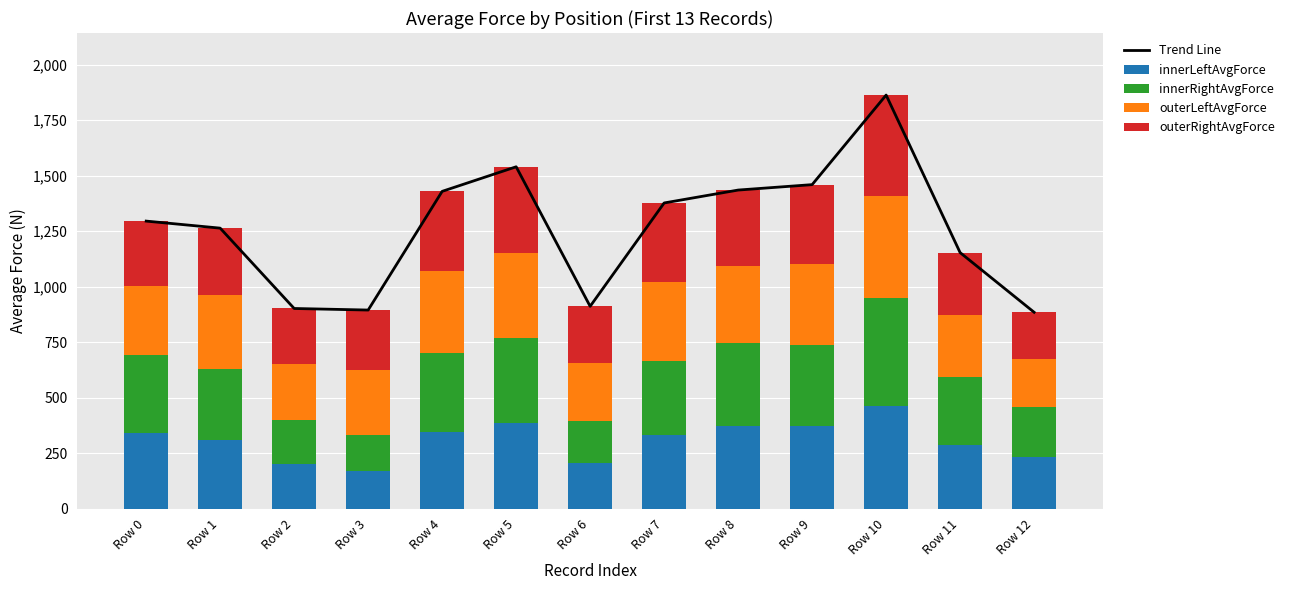

How many values in the innerLeftAvgForce series are below 332?

6